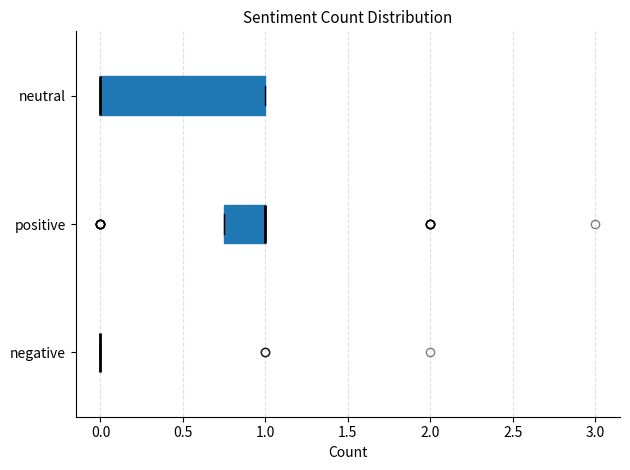

Reading bottom to top, transcribe this box plot: for each box, give where its median line is, the range the box spans, and where its two whiskers end, as read against the x-axis. The values are not printed on the chart, so give them approximately, as read against the axis.

negative: box collapsed to a line at 0.00, whiskers 0.00 to 0.00
positive: median 1.00 (drawn on the box's right edge), box 0.75 to 1.00, whiskers 0.75 to 1.00
neutral: median 0.00 (drawn on the box's left edge), box 0.00 to 1.00, whiskers 0.00 to 1.00